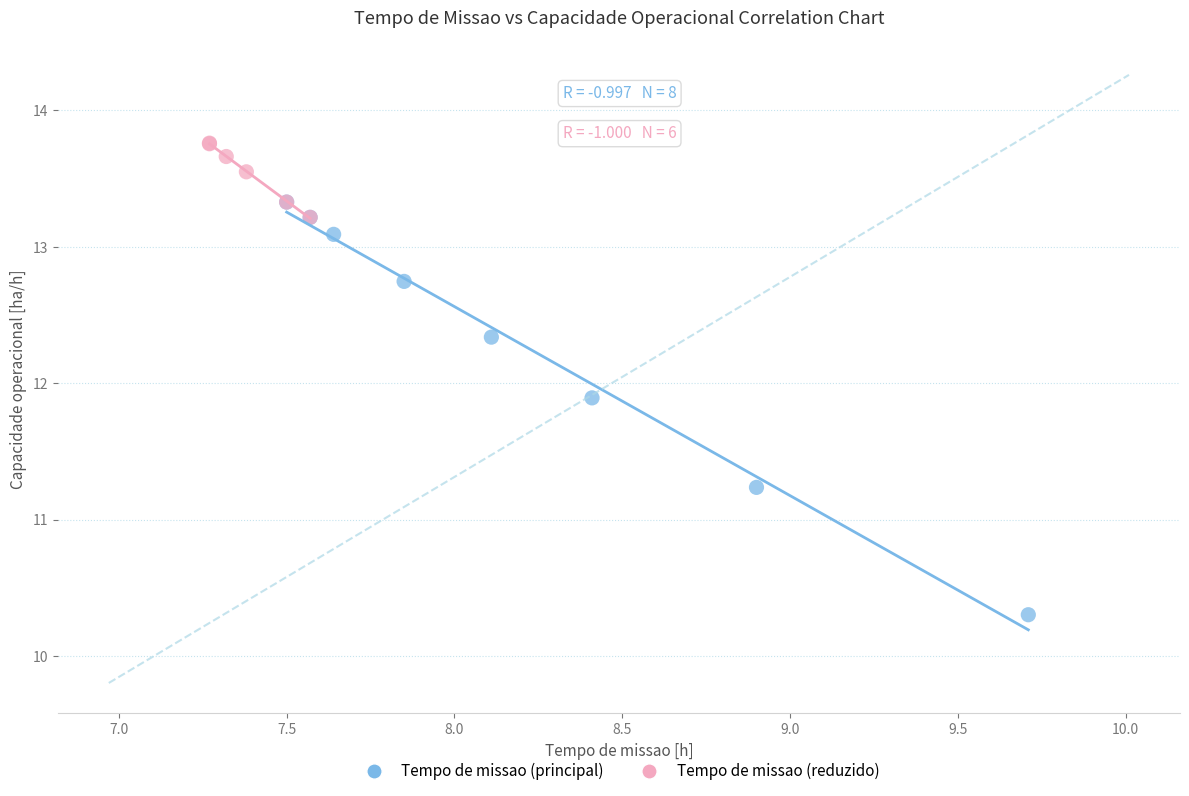

Which series contains the lowest Y value?

Tempo de missao (principal)